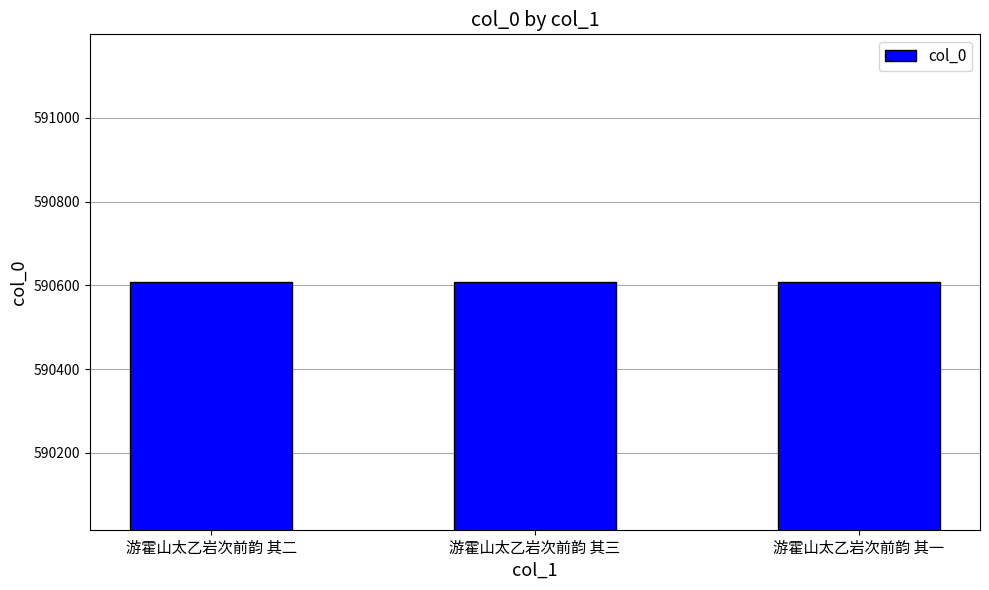

How many series are shown in this chart?

1